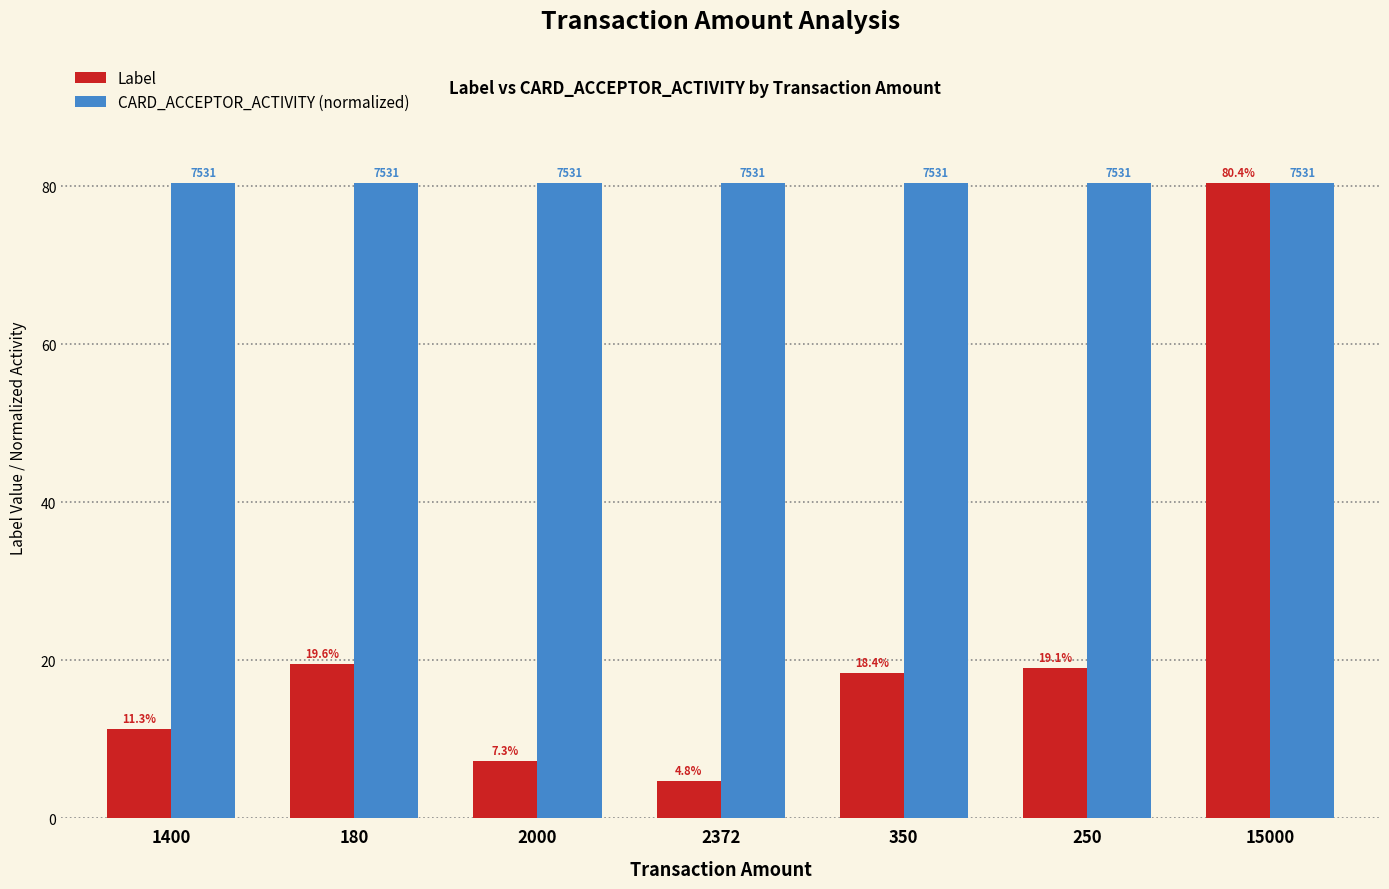

What is the total value across all series at 1400?

91.8